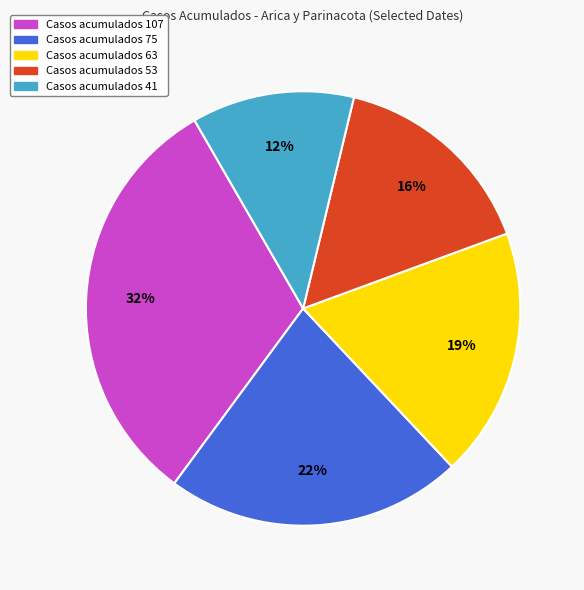

To the nearest percent, what is the average slice percentage?

20%